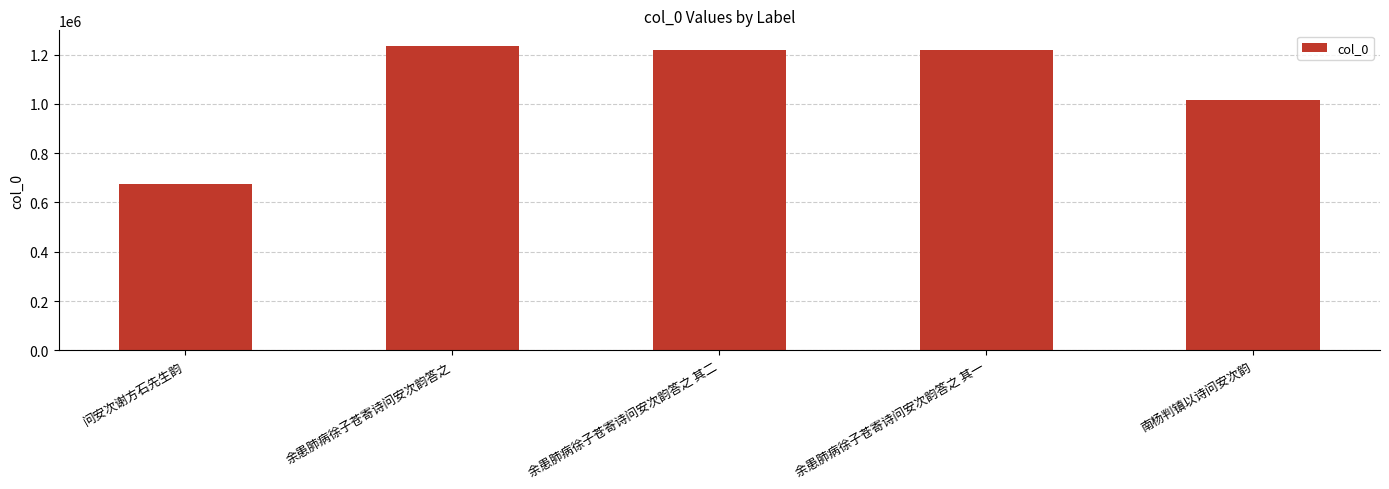

Which label corresponds to the smallest value in the chart?

问安次谢方石先生韵